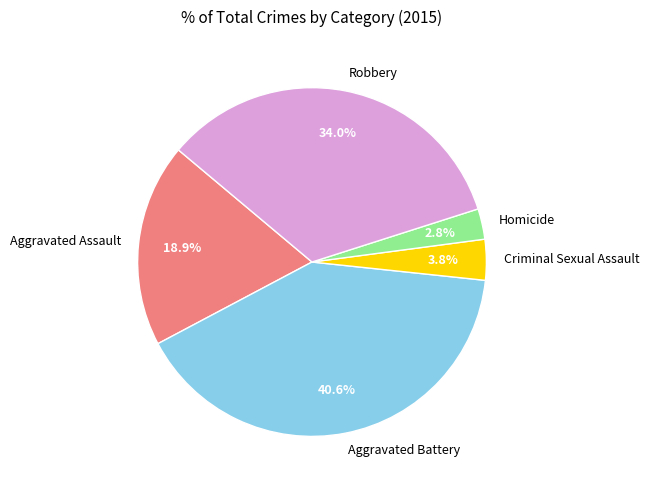

Which has a higher value, Aggravated Battery or Homicide?

Aggravated Battery